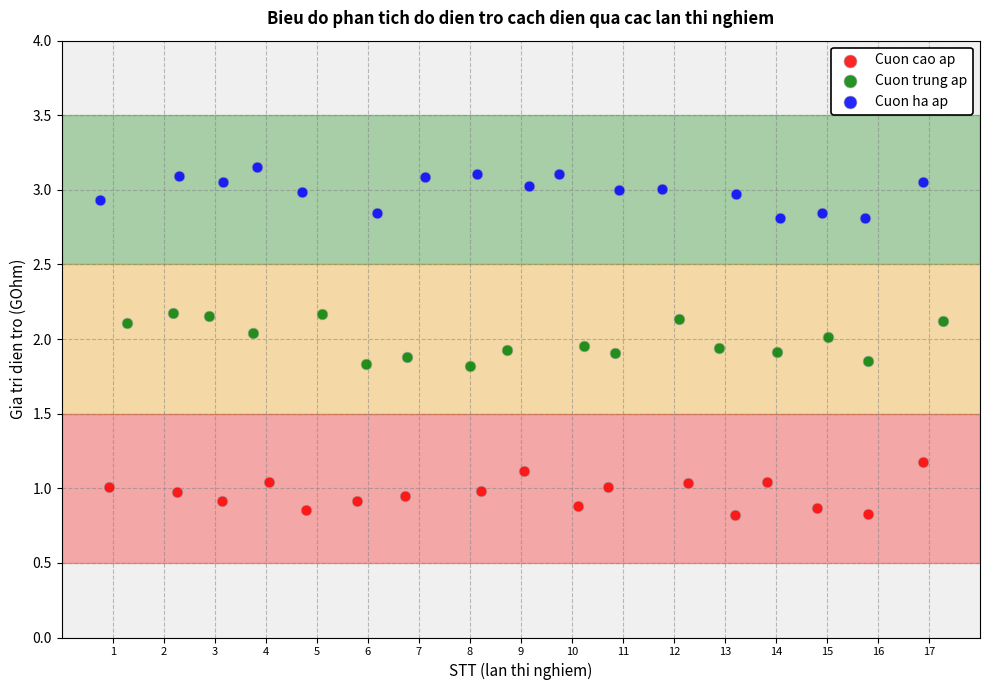

Which series reaches the minimum Y coordinate?

Cuon cao ap